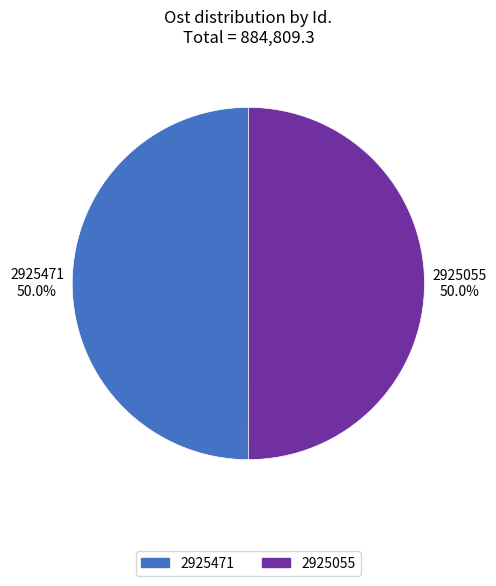

Approximately how many times larger is the value at 2925055 compared to 2925471?

1.0